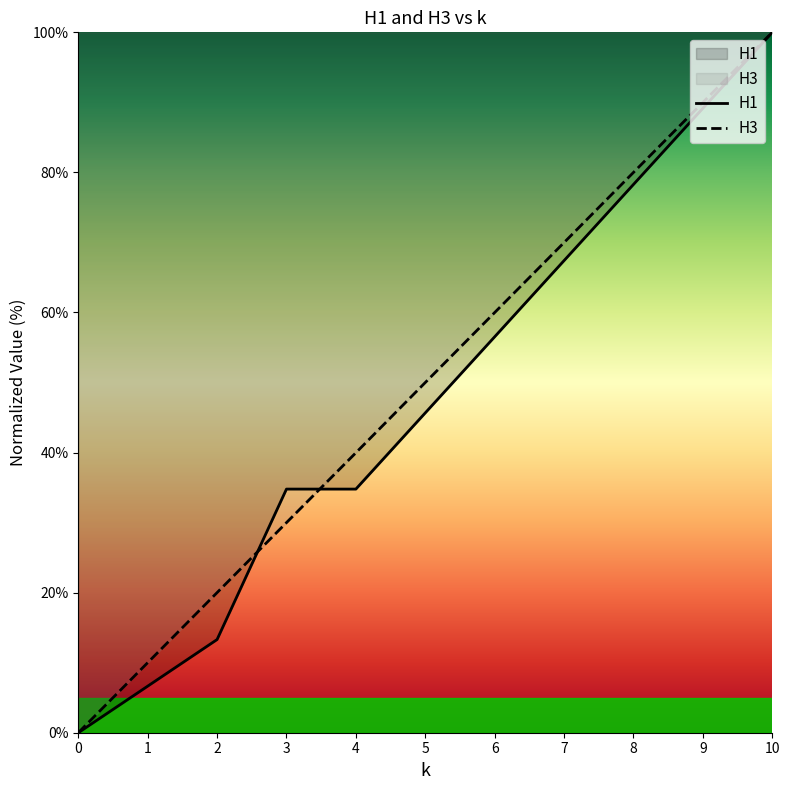

Reading left to right, extract all data points from this chart.

H1: 0.0	6.6	13.3	34.8	34.8	45.7	56.5	67.4	78.3	89.2	100.0
H3: 0.0	10.0	20.0	30.0	40.0	50.0	60.0	70.0	80.0	90.0	100.0